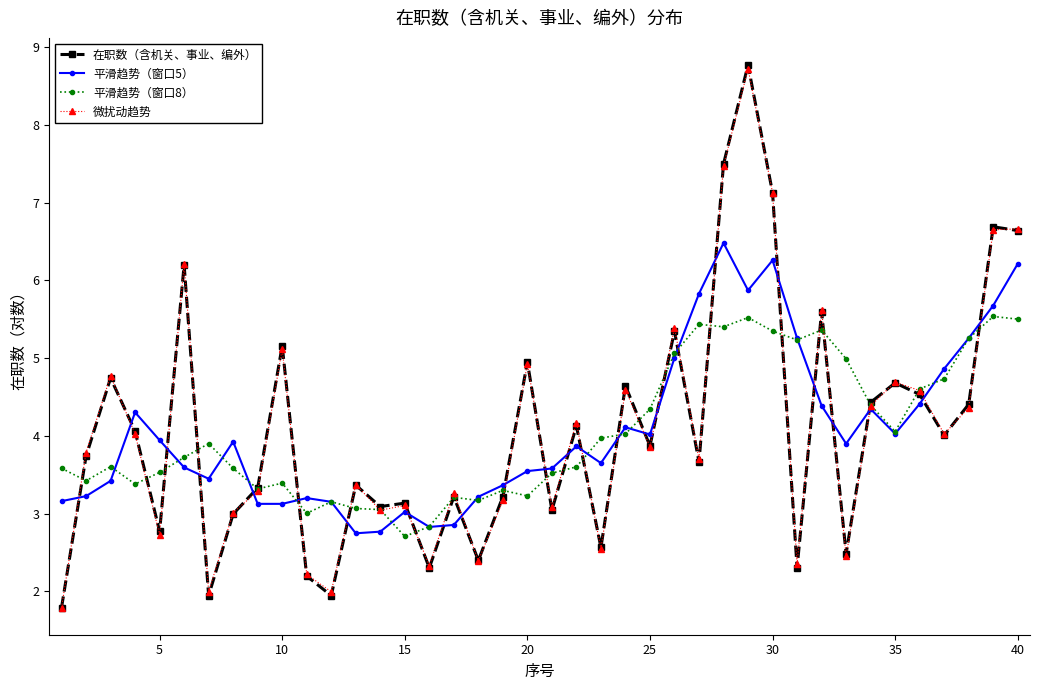

What is the value of the 在职数（含机关、事业、编外） point at the 6th from the left?

6.2